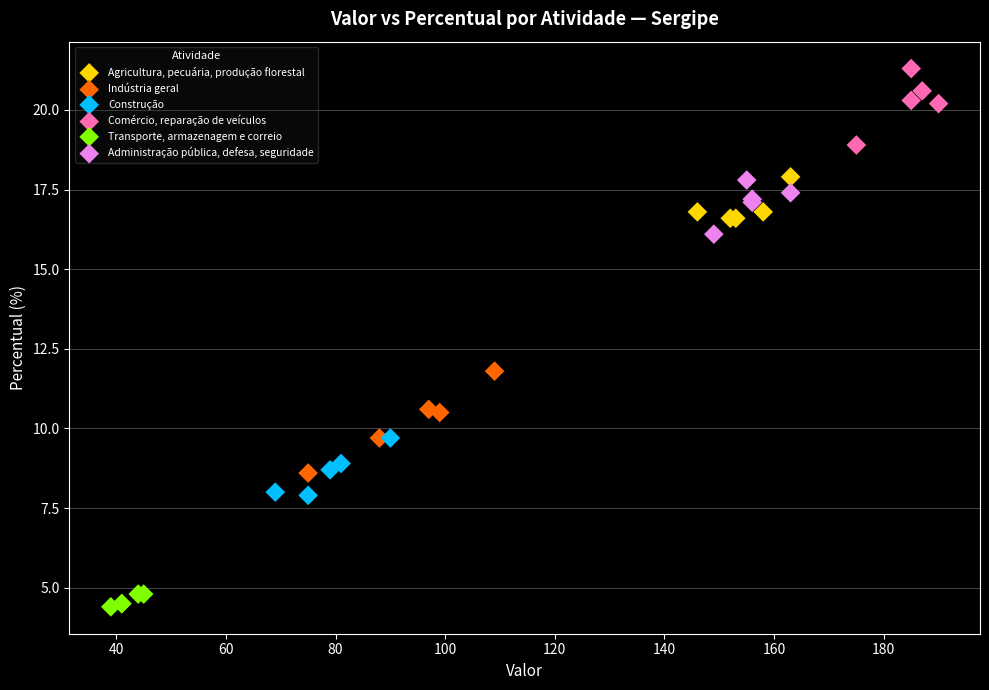

Which series reaches the minimum Y coordinate?

Transporte, armazenagem e correio